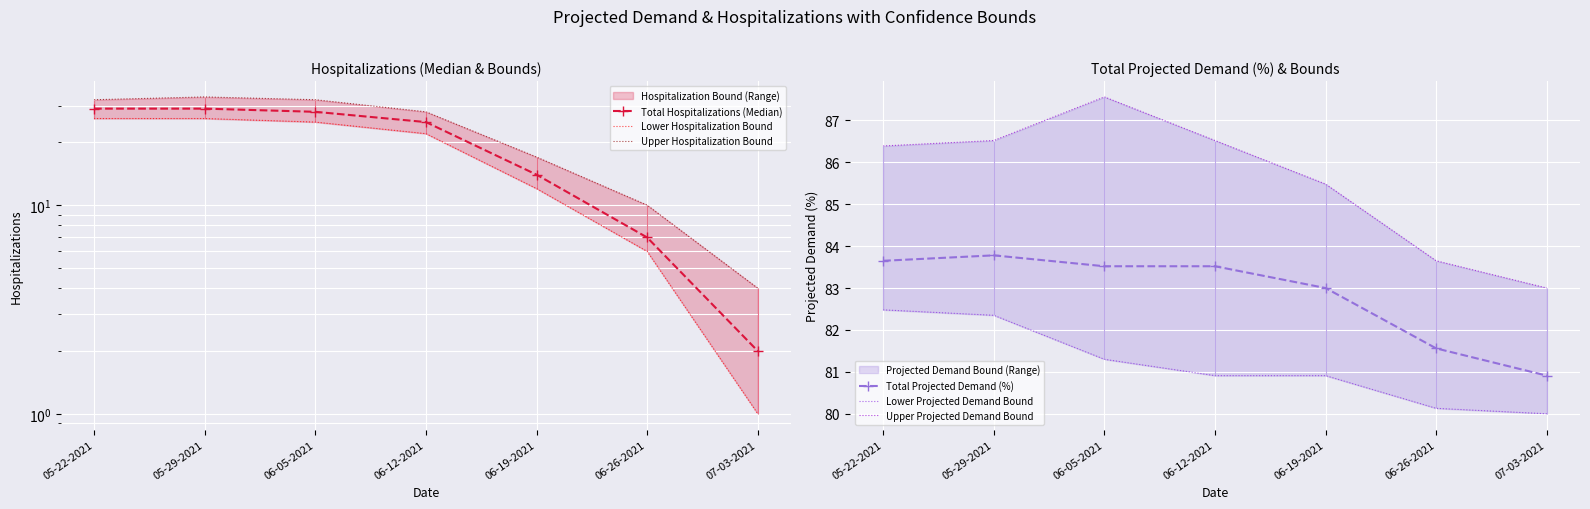

What is the value of the Lower Projected Demand Bound point at the 7th from the left?

80.0